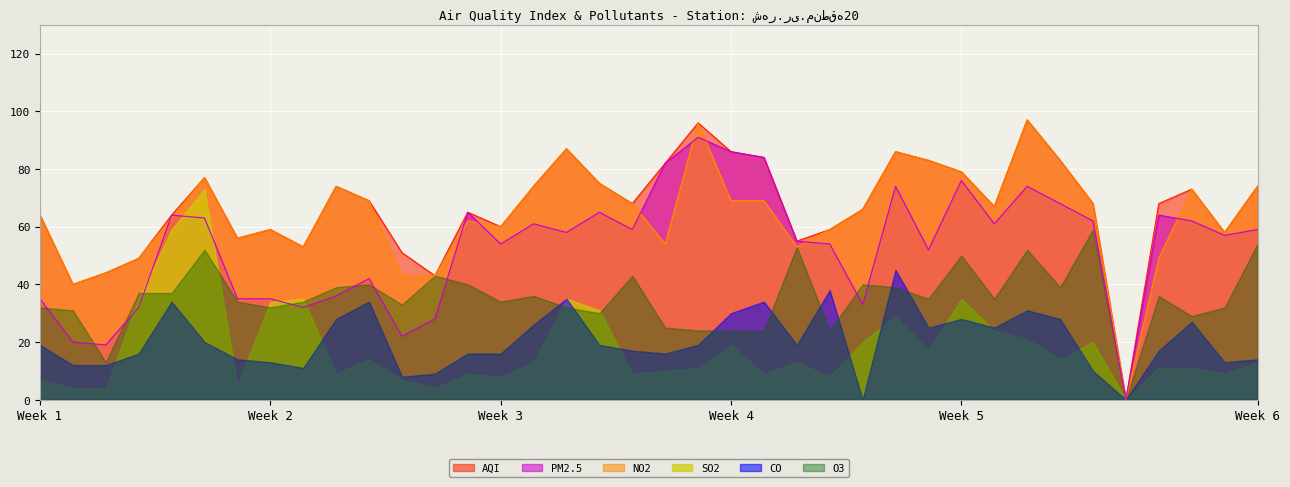

What is the maximum value for NO2?

97